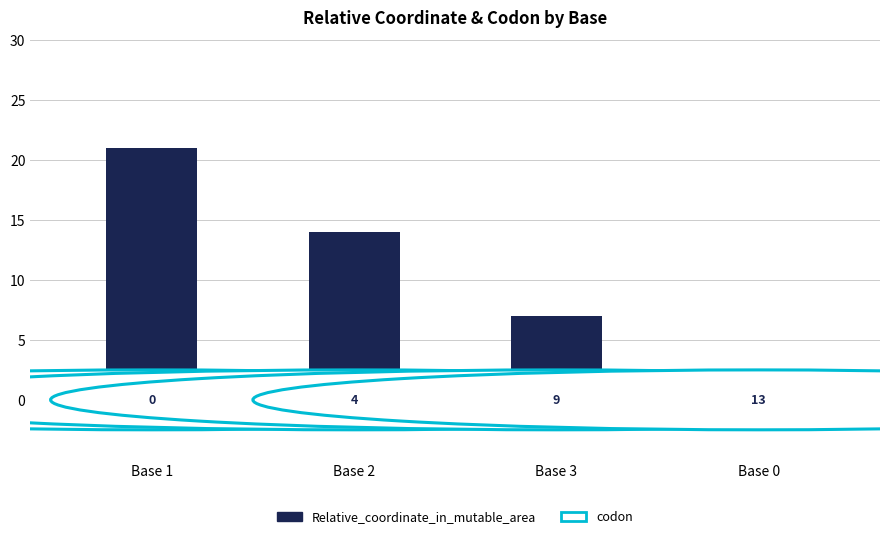

Rank the categories by value from highest to lowest.

Base 1, Base 2, Base 3, Base 0